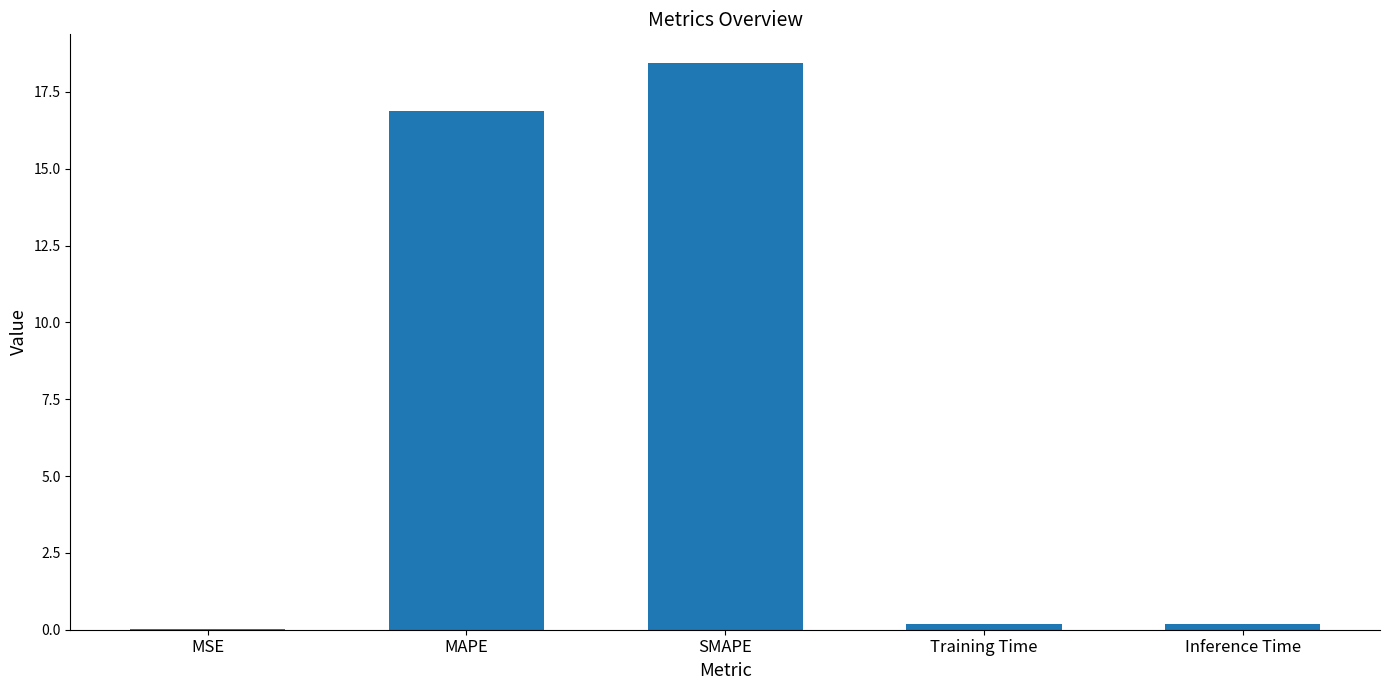

Where is the data nearest to the value 9?

MAPE